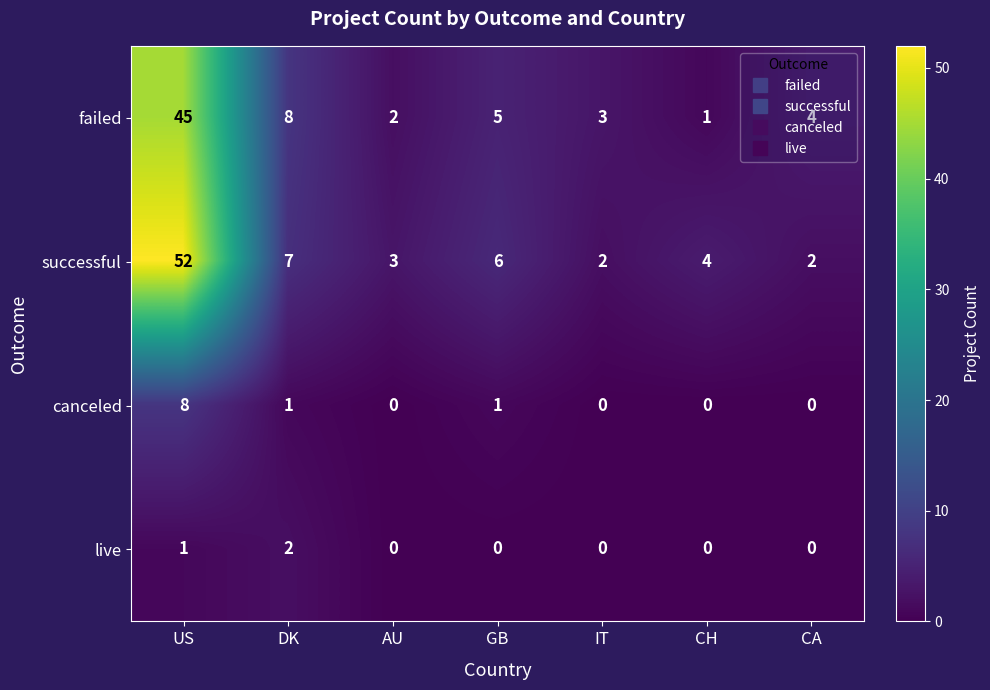

What is the difference between the successful values at CA and GB?

4